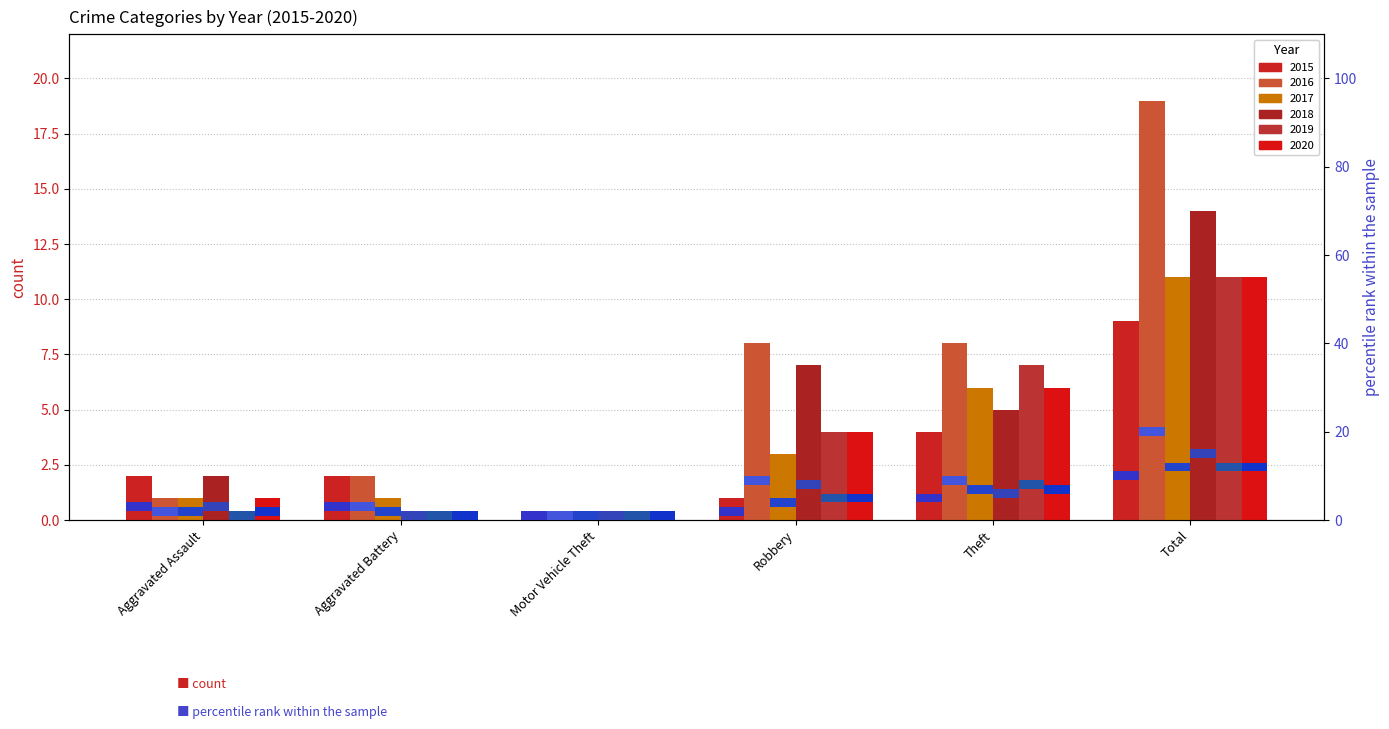

Count the 2018 values in the range 0 to 7.

5